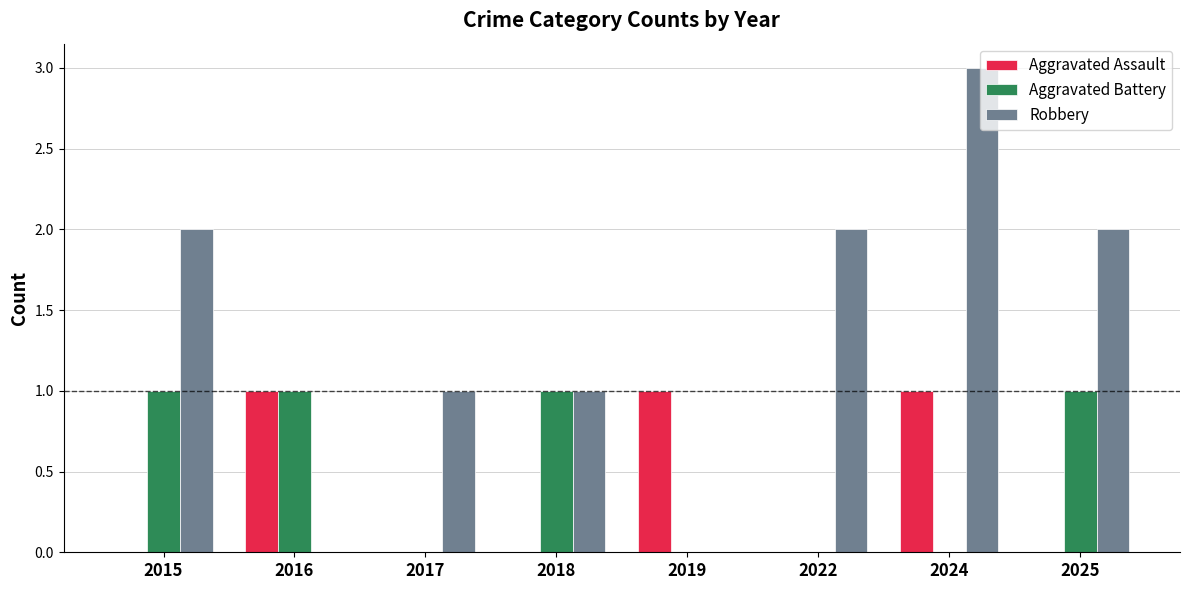

The Robbery series shows 1 at 2022. True or false?

False